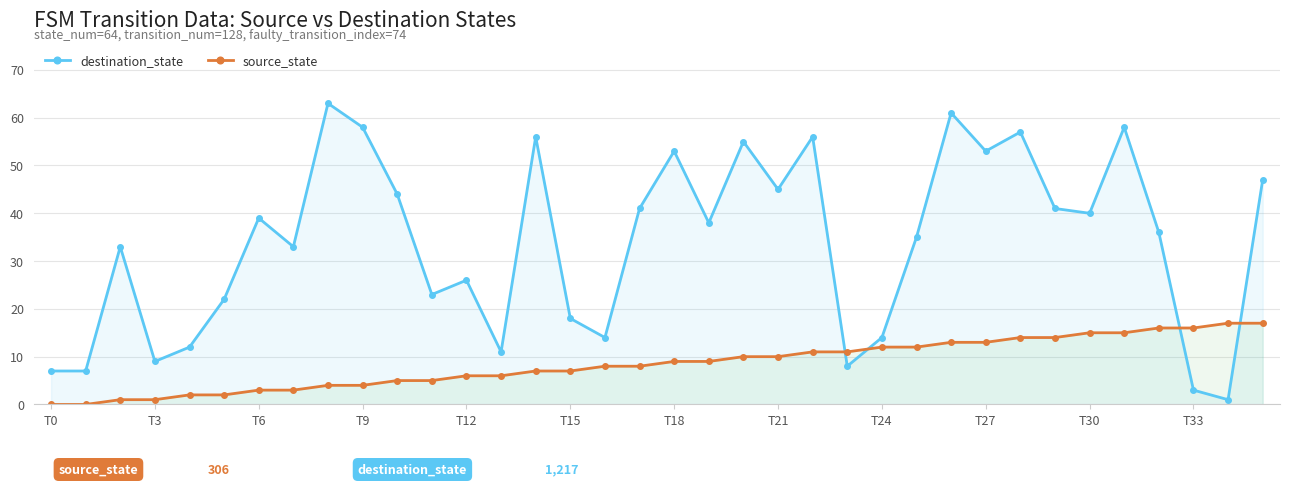

How many data points in source_state are above 9?

16